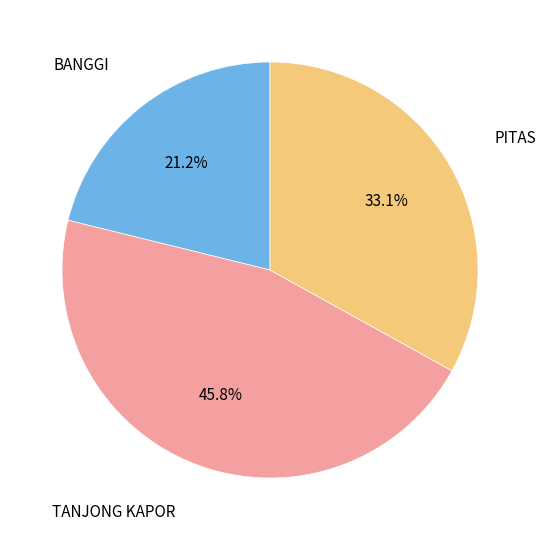

True or false: PITAS accounts for 33% of the total.

True